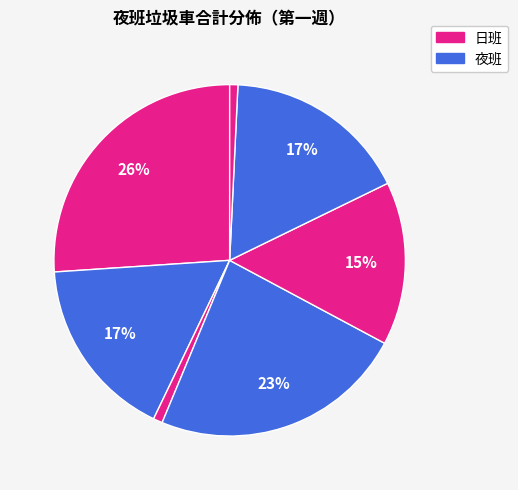

How many segments does this pie chart have?

7